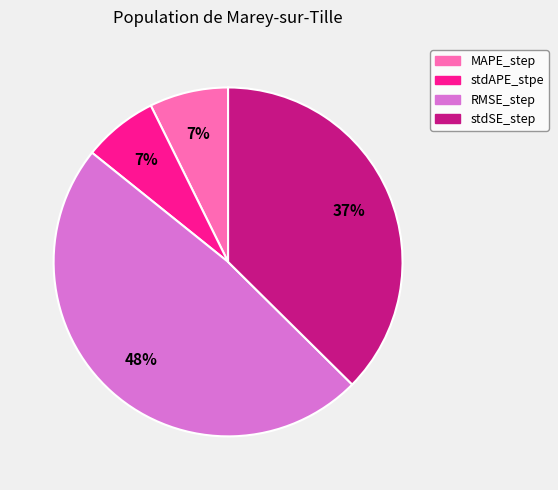

True or false: MAPE_step accounts for 19% of the total.

False